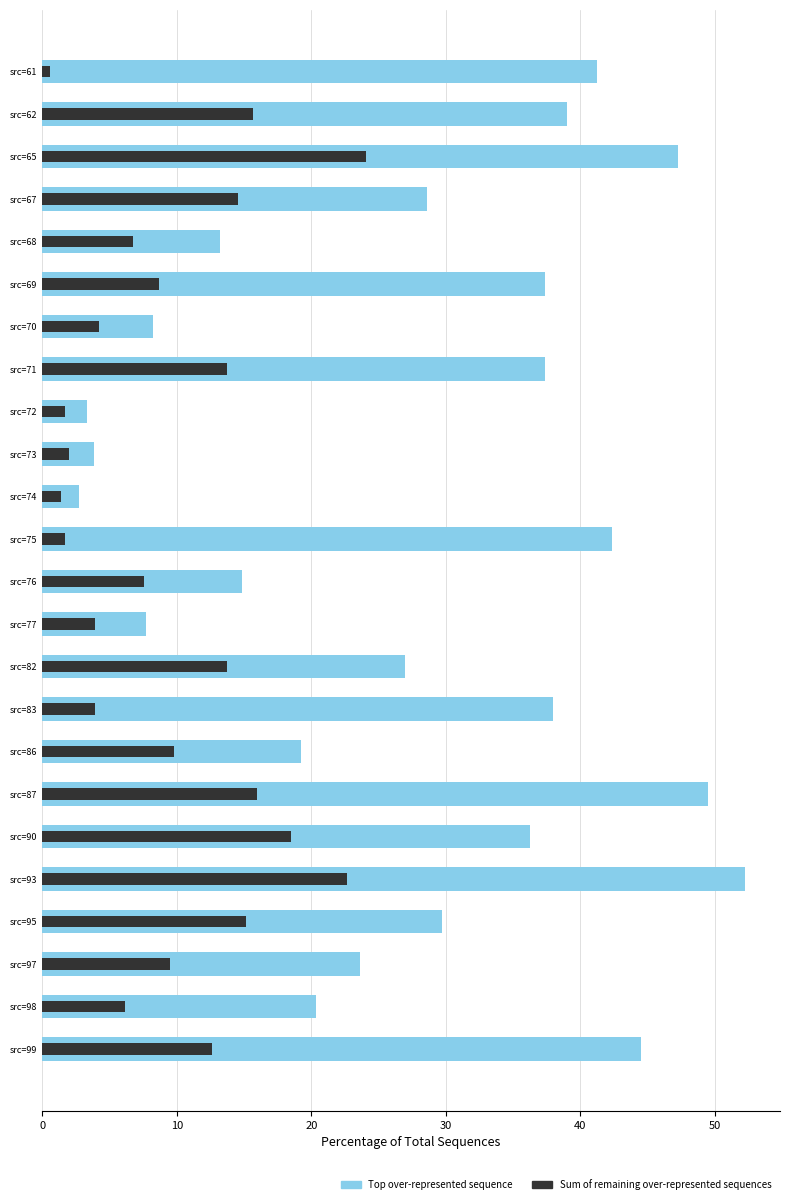

Rank the series by their average value, from highest to lowest.

Top over-represented sequence, Sum of remaining over-represented sequences